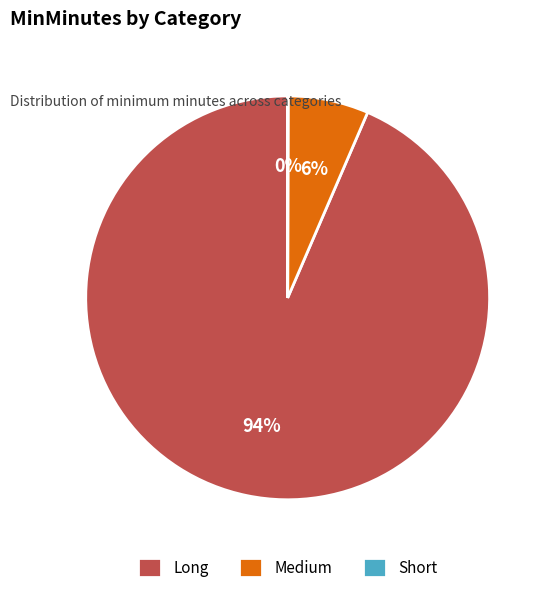

Combined, do Long and Medium account for over 50%?

Yes